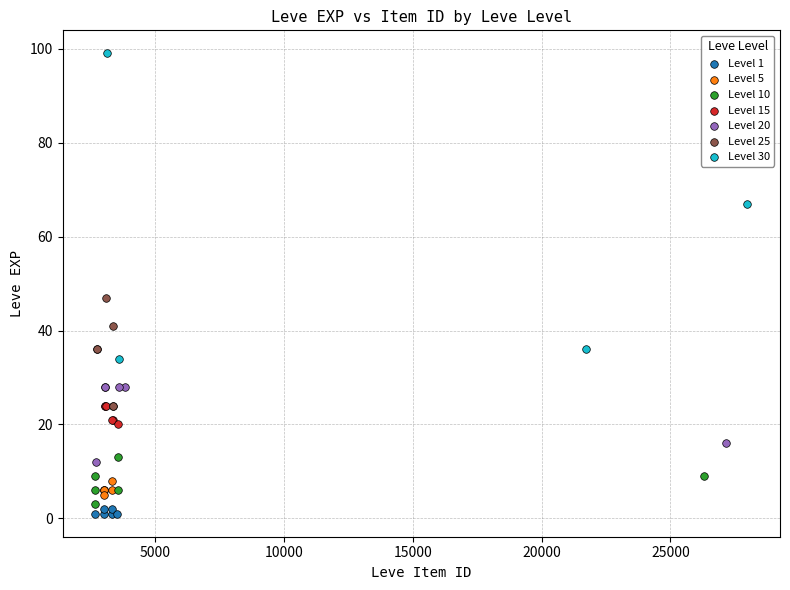

Which series reaches the maximum Y coordinate?

Level 30